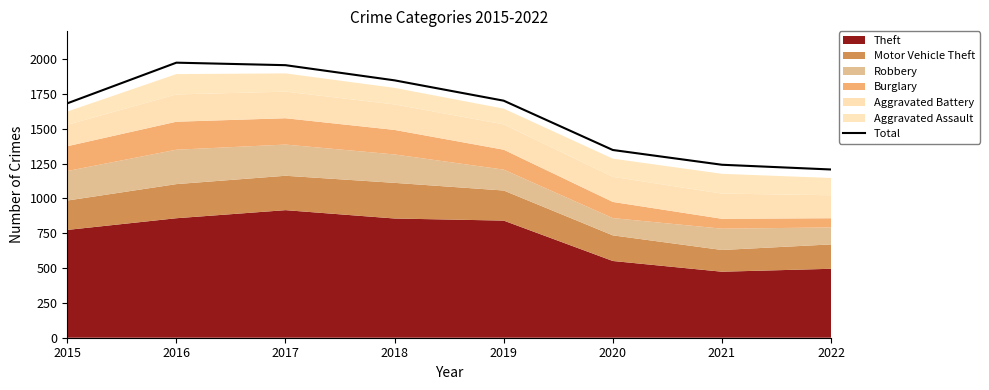

The chart shows a value of 1975 at 2016. True or false?

True